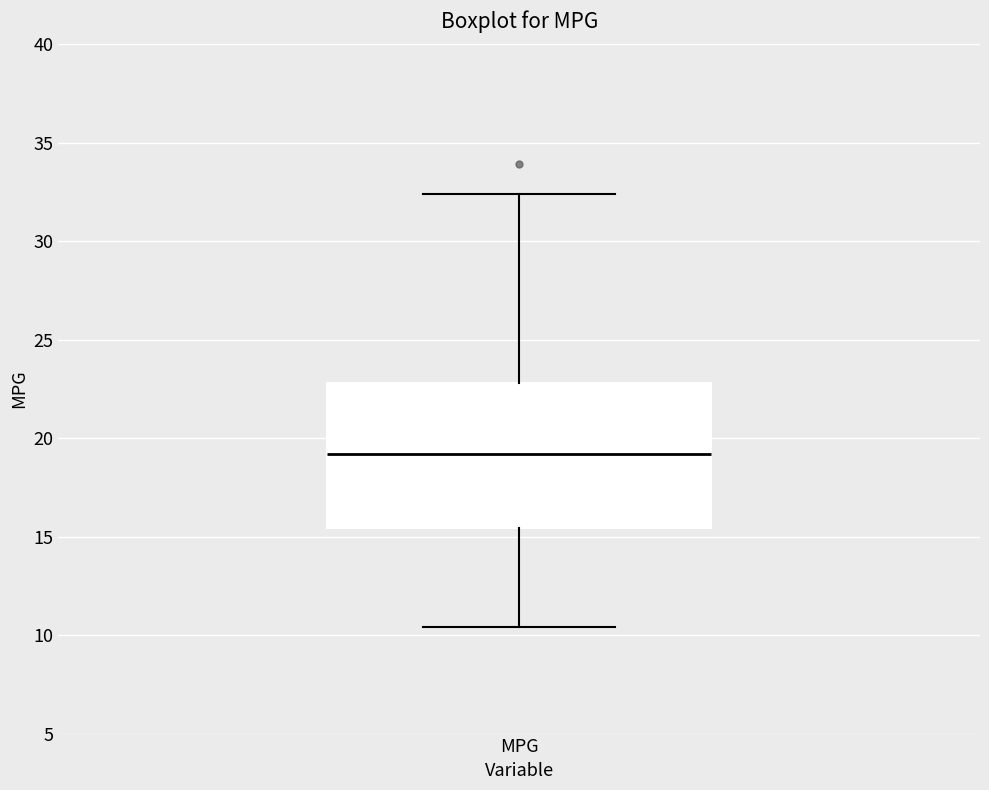

Transcribe this box plot: give where the median line is, the range the box spans, and where the two whiskers end, as read against the y-axis. The values are not printed on the chart, so give them approximately, as read against the axis.

median 19.0, box 15.5 to 23.0, whiskers 10.5 to 32.5